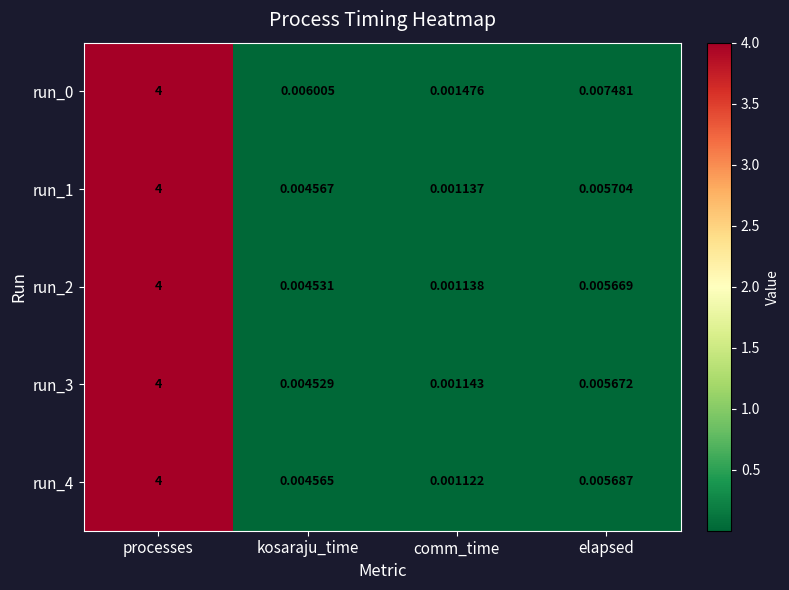

Where is run_1 nearest to the value 2?

elapsed